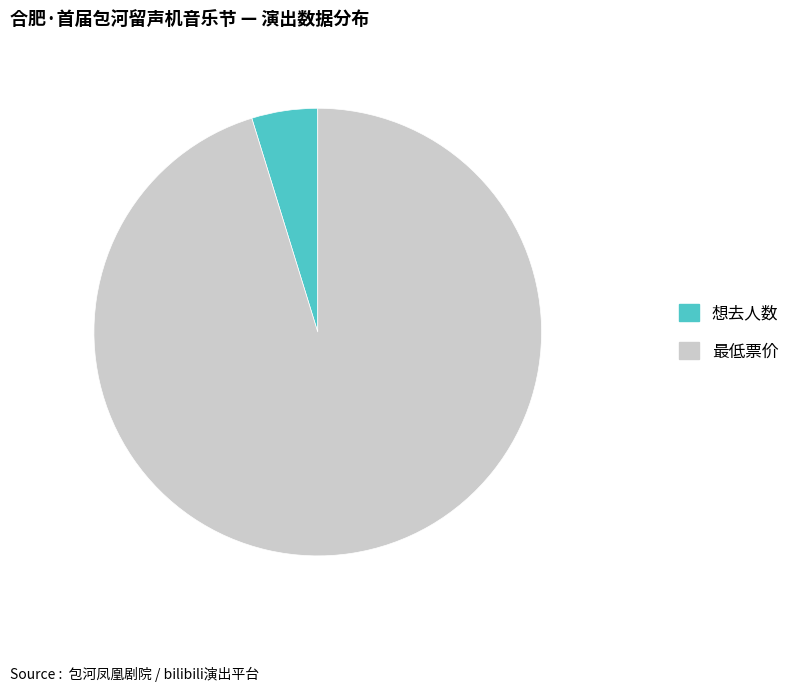

Combined, do 想去人数 and 最低票价 account for over 50%?

Yes